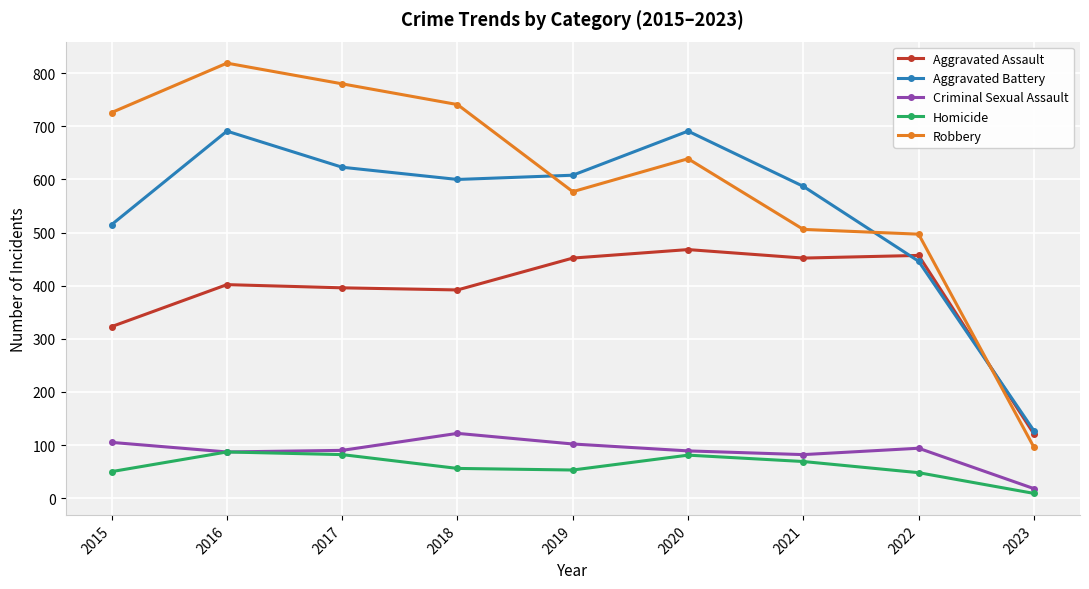

What is the total value across all series at 2020?

1968